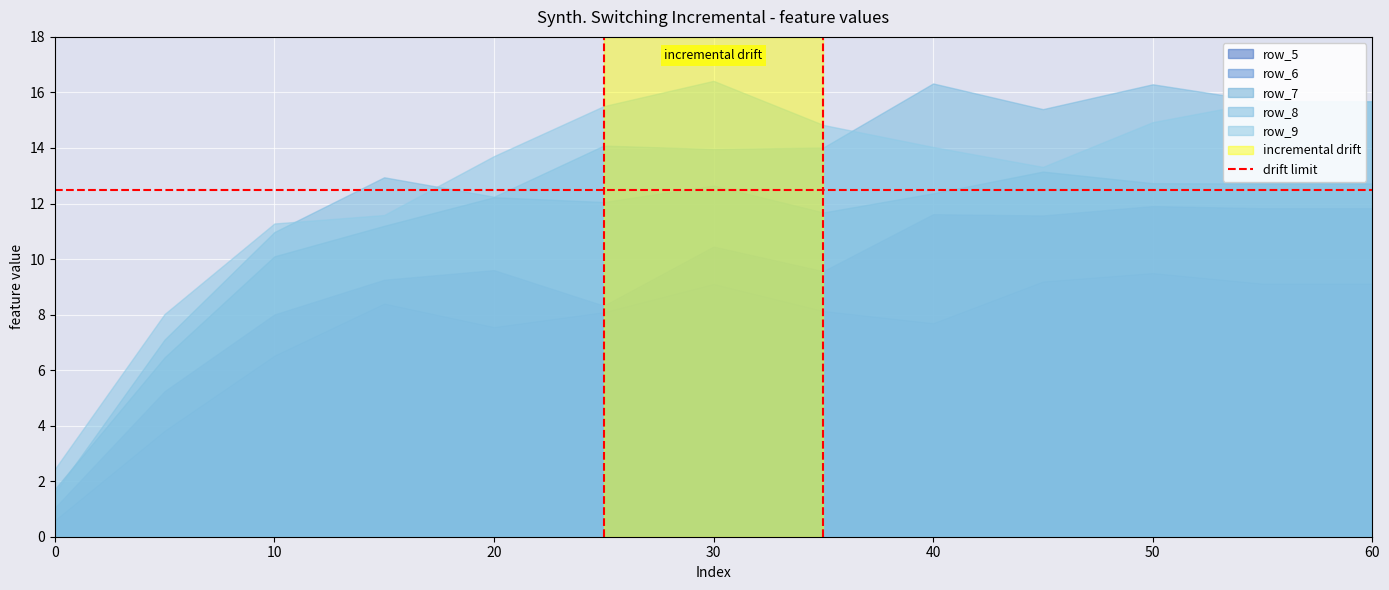

How many data points in row_8 are less than 14?

6